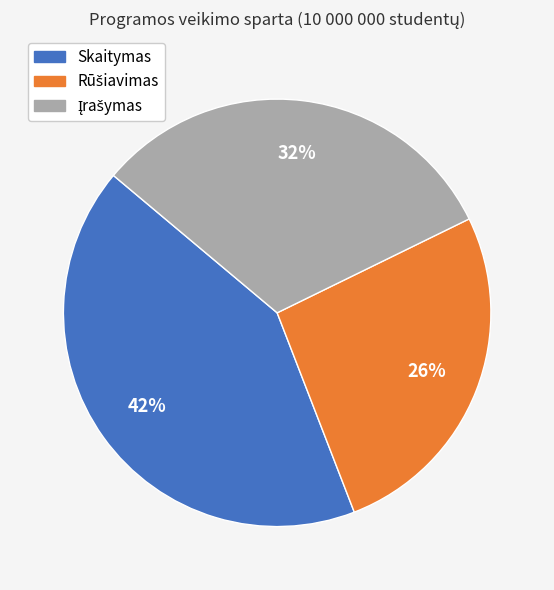

How many segments does this pie chart have?

3